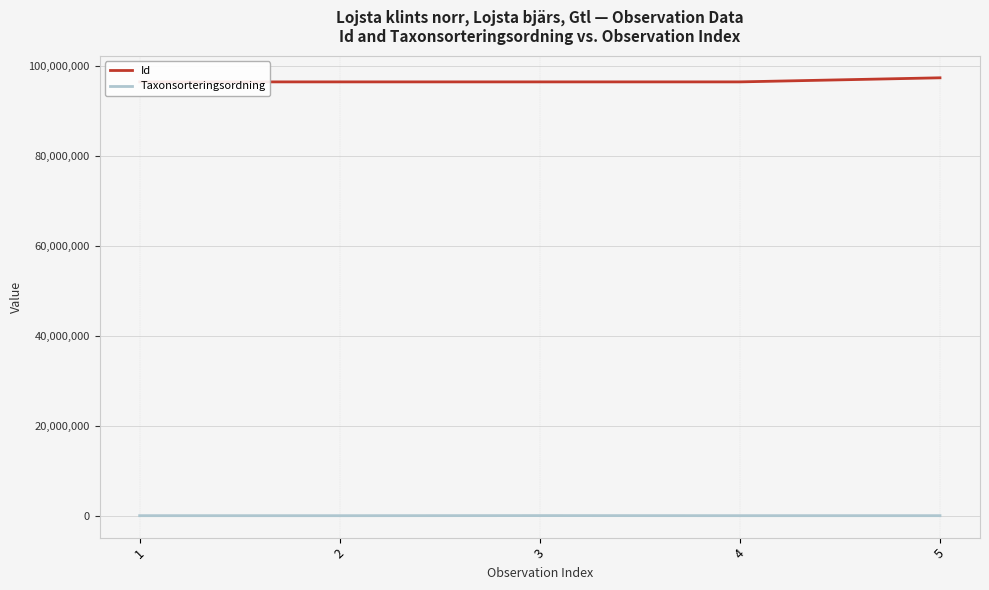

The value of Id at 2 is 160422075. True or false?

False